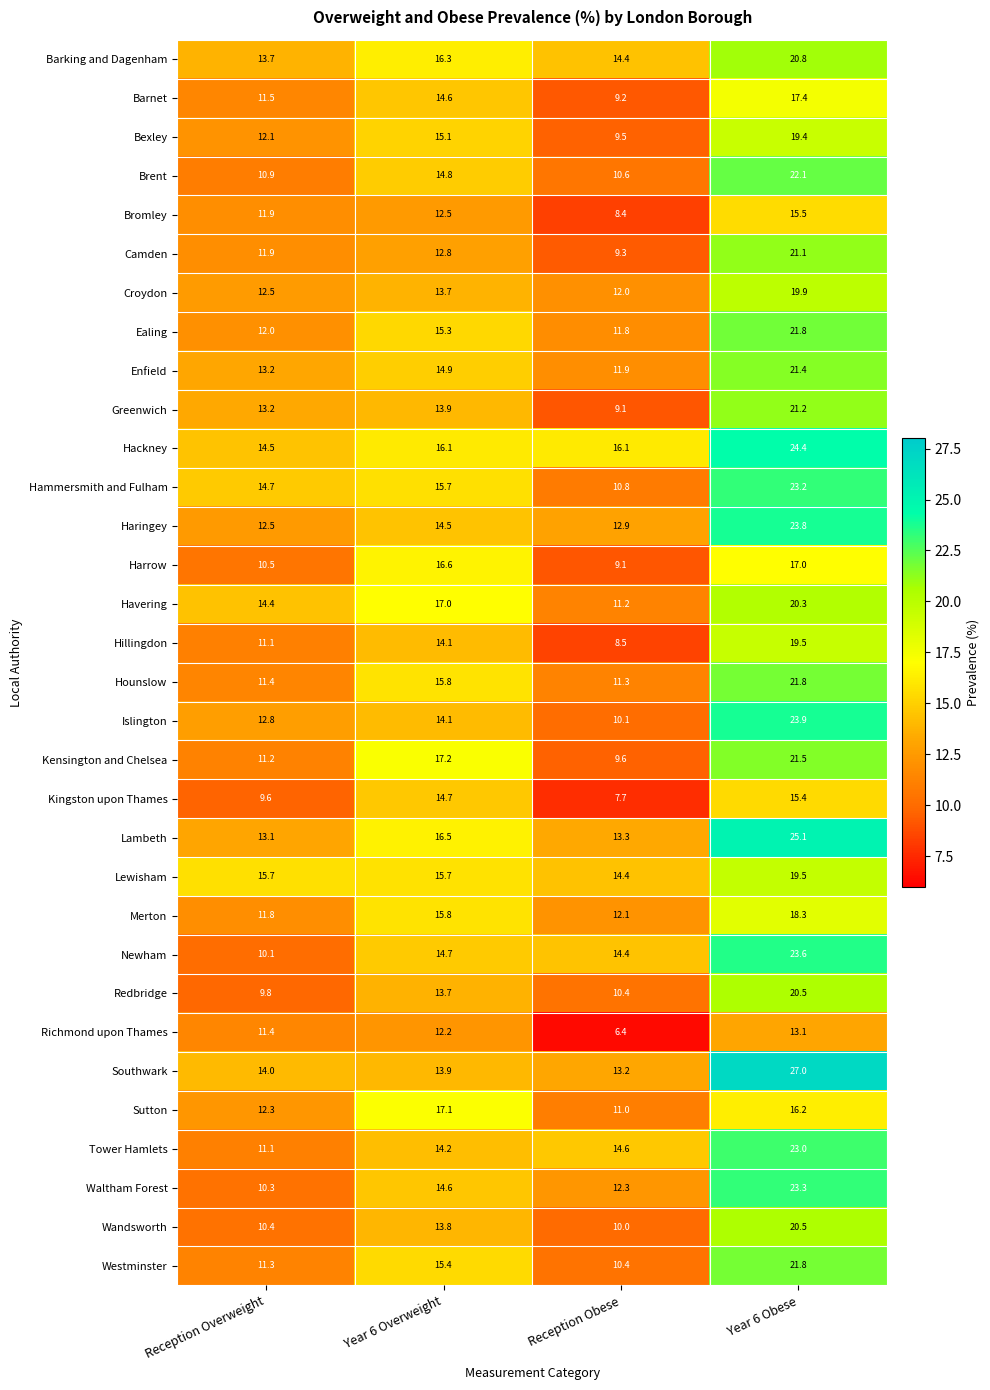

What is the total value across all series at Year 6 Overweight?

477.3